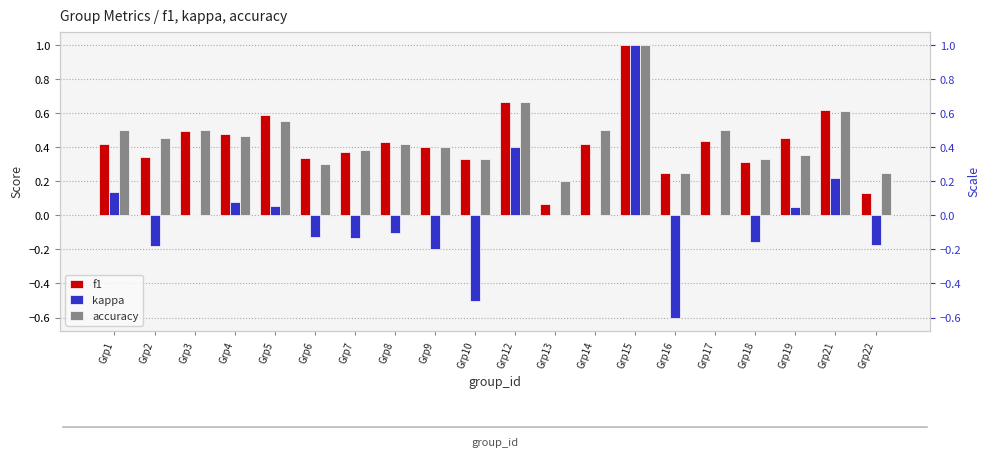

Rank the categories by kappa value from highest to lowest.

Grp15, Grp12, Grp21, Grp1, Grp4, Grp5, Grp19, Grp3, Grp13, Grp14, Grp17, Grp8, Grp6, Grp7, Grp18, Grp22, Grp2, Grp9, Grp10, Grp16